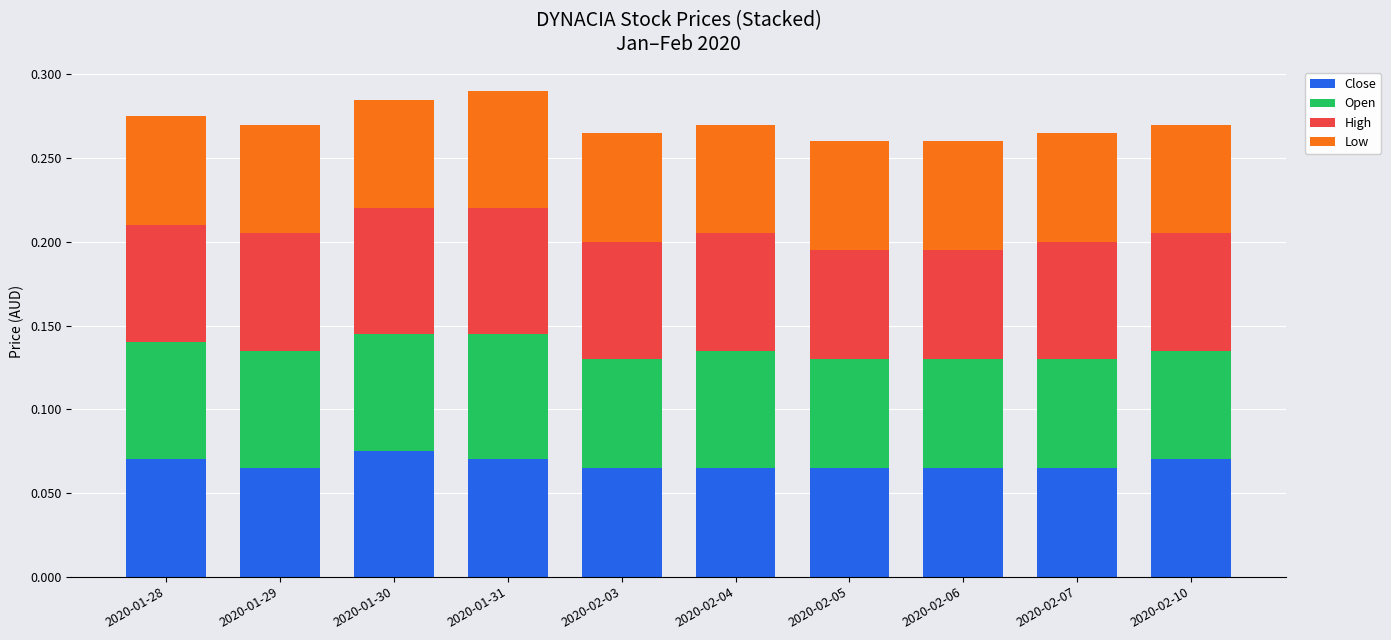

What is the total value across all series at 2020-01-28?

0.3